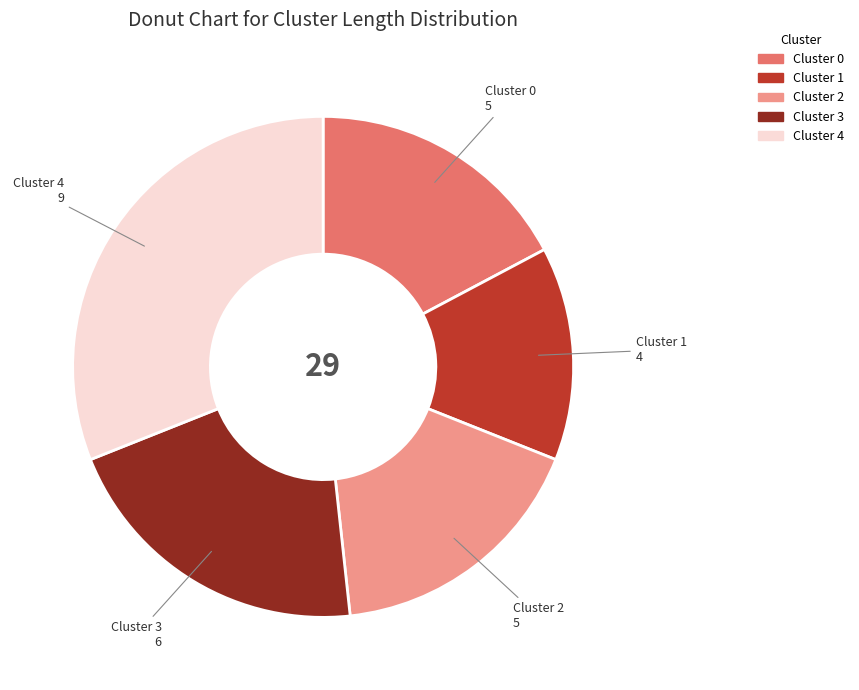

Is the sum of Cluster 2 and Cluster 1 greater than half?

No